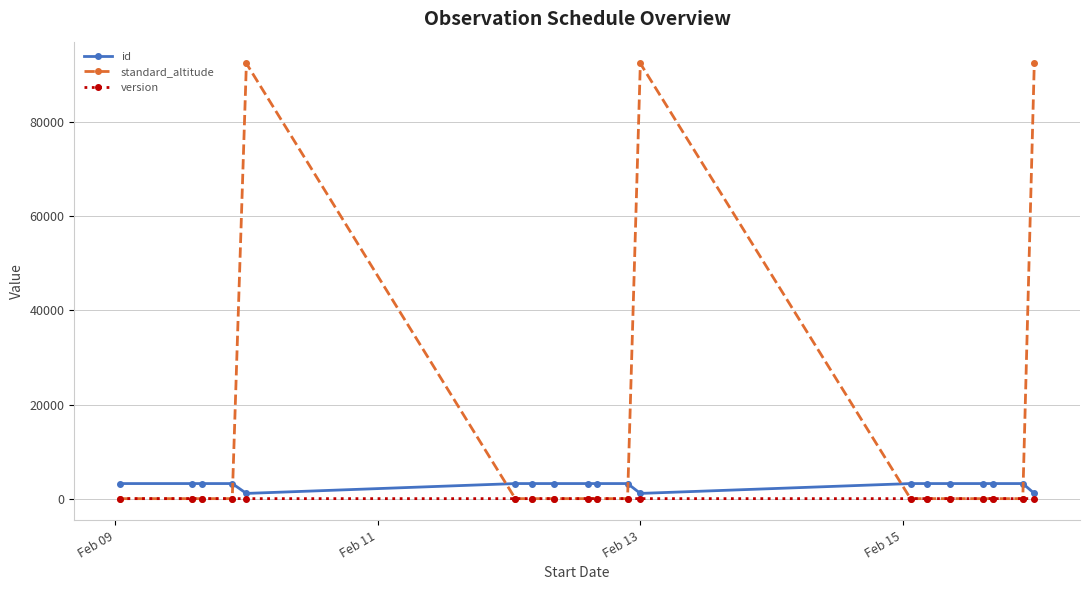

What is the value of the standard_altitude point at the 16th from the left?

-1